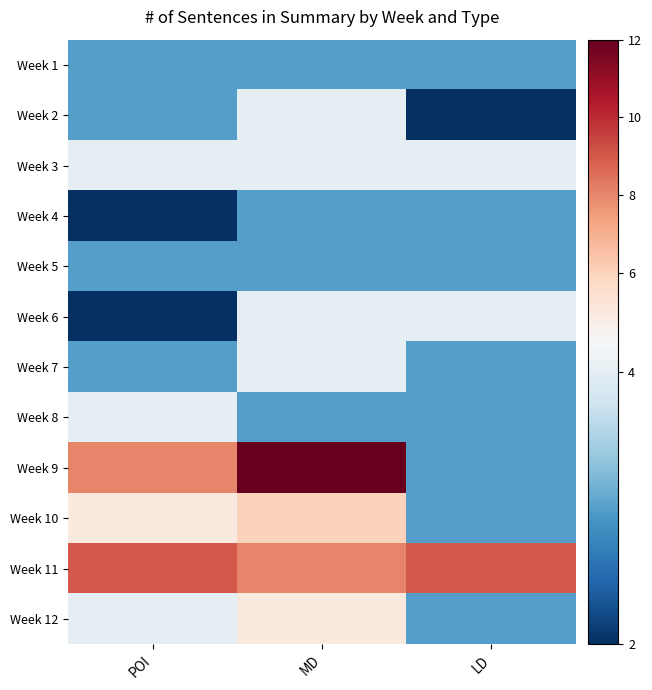

Reading left to right, list all the values displayed in this chart.

Week 1: POI=3	MD=3	LD=3
Week 2: POI=3	MD=4	LD=2
Week 3: POI=4	MD=4	LD=4
Week 4: POI=2	MD=3	LD=3
Week 5: POI=3	MD=3	LD=3
Week 6: POI=2	MD=4	LD=4
Week 7: POI=3	MD=4	LD=3
Week 8: POI=4	MD=3	LD=3
Week 9: POI=8	MD=12	LD=3
Week 10: POI=5	MD=6	LD=3
Week 11: POI=9	MD=8	LD=9
Week 12: POI=4	MD=5	LD=3